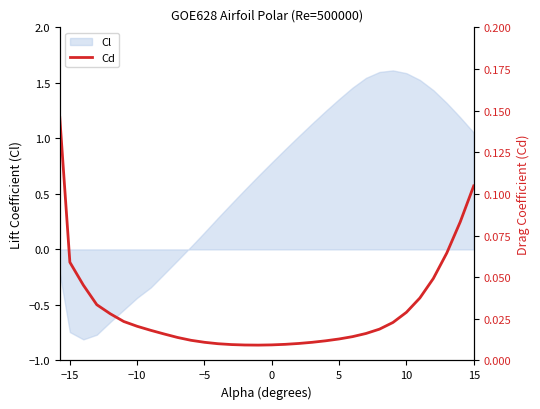

What is the difference between the maximum and second lowest values?

0.1